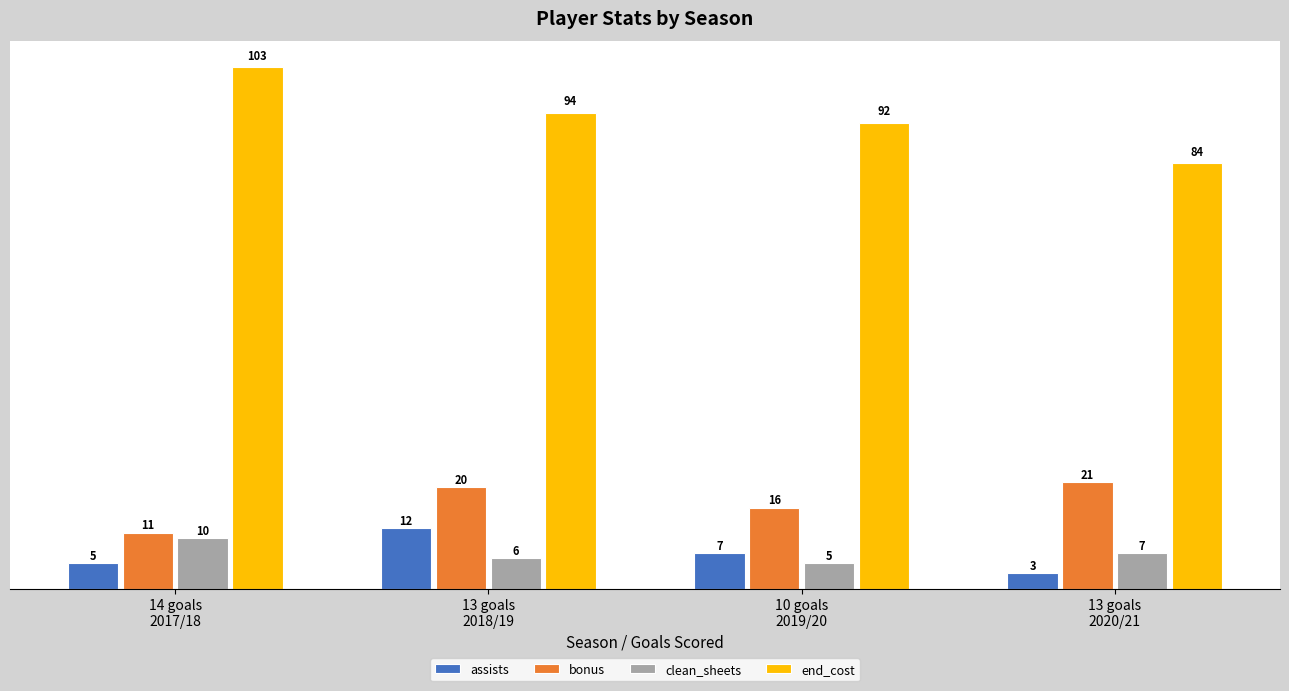

At which category is the sum across all series the highest?

13 goals
2018/19